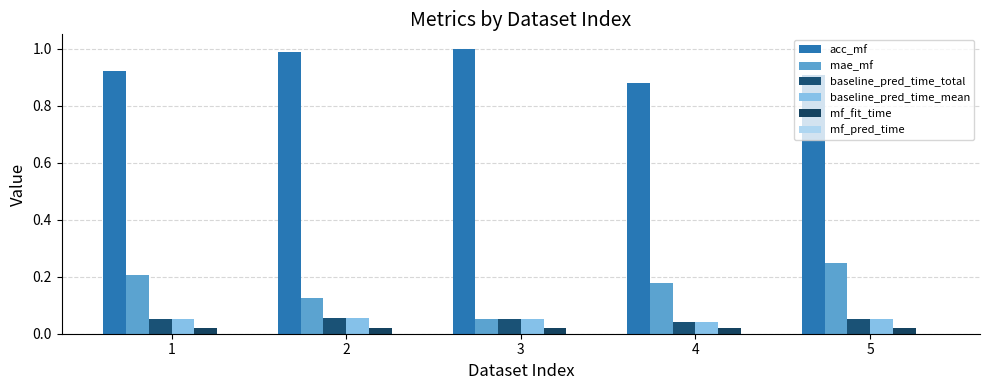

Are the bars horizontal?

No